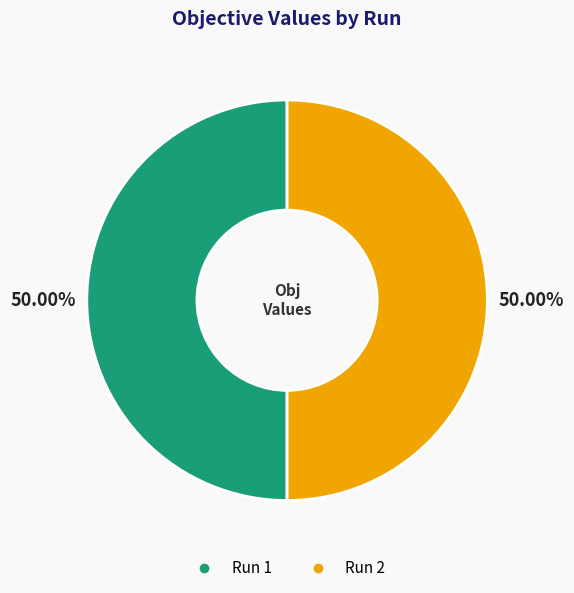

Combined, do Run 1 and Run 2 account for over 50%?

Yes